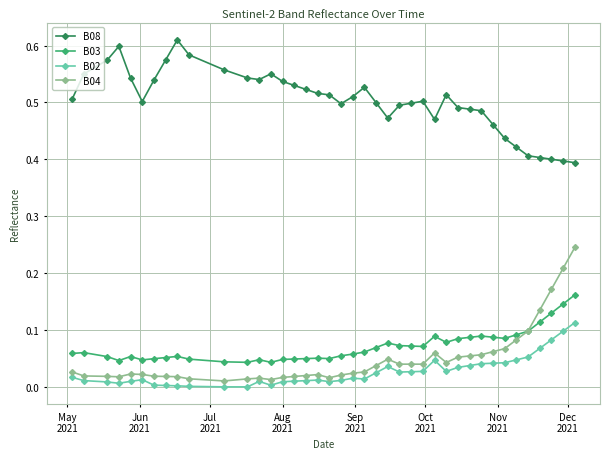

True or false: B04 has more than 0 points higher than both neighbors.

True